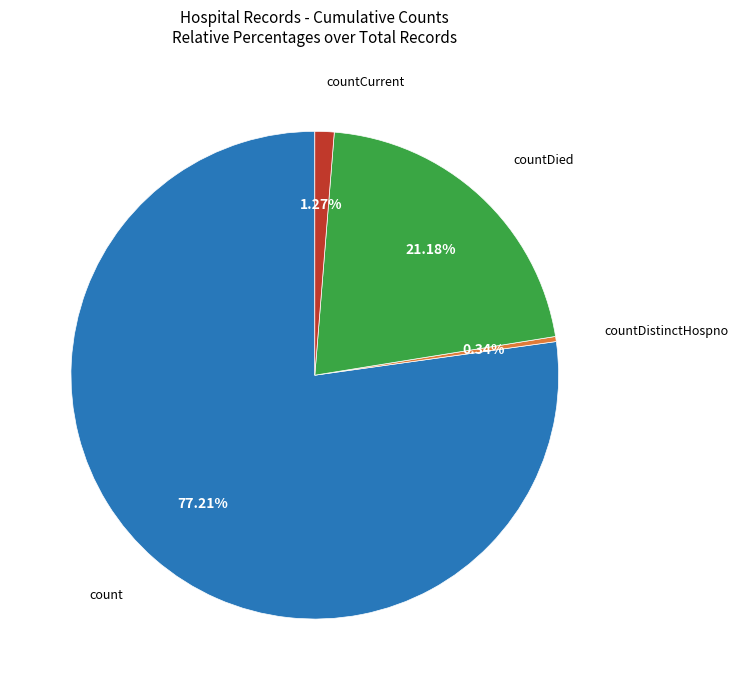

Does any single category account for the majority?

Yes